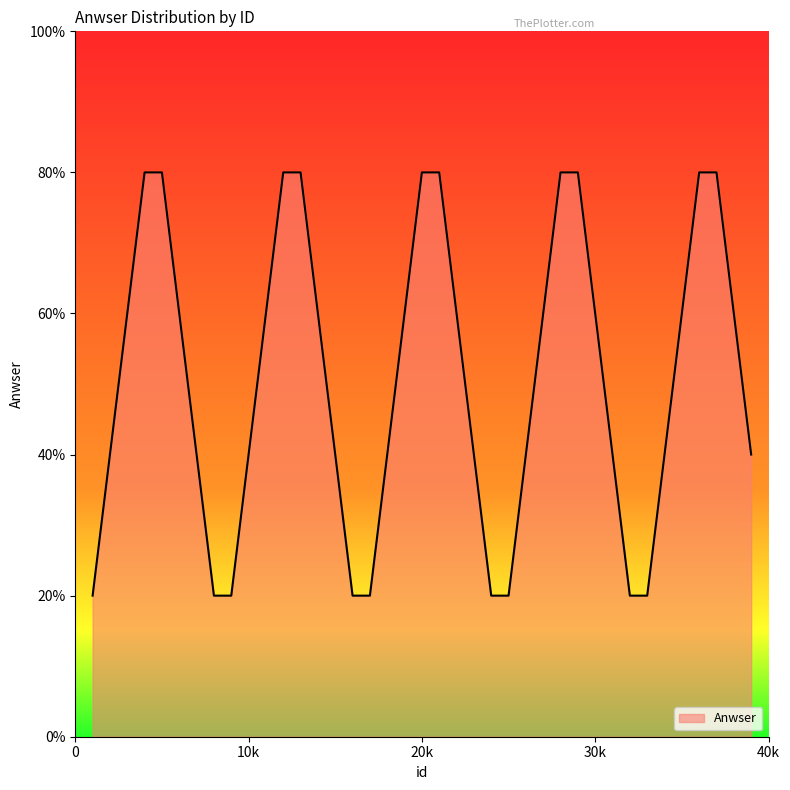

Is this an area chart (filled region under the line)?

Yes